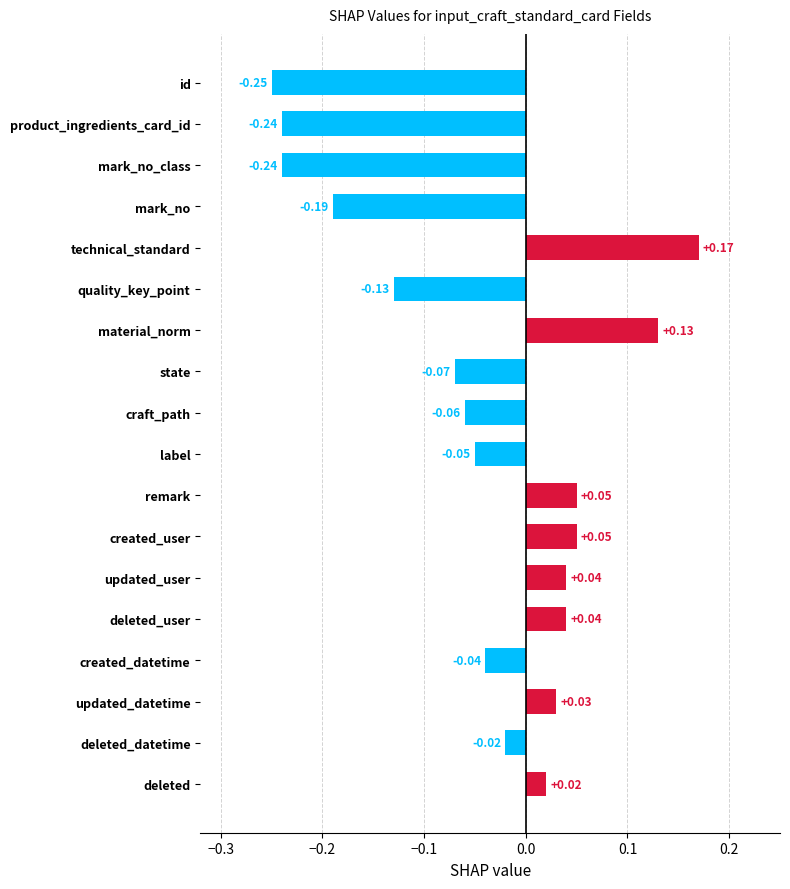

Between remark and mark_no_class, which is larger?

remark